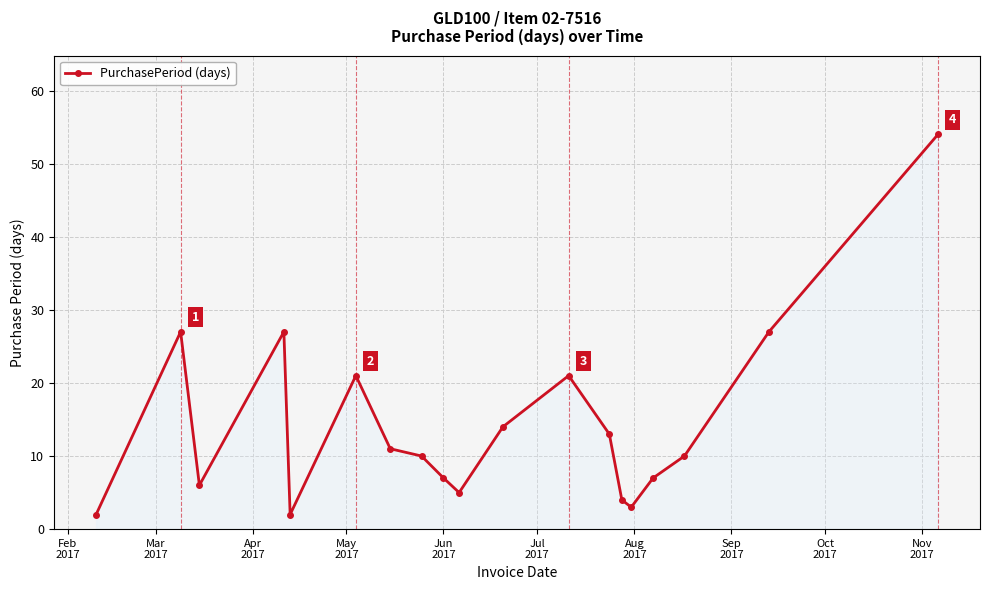

What is the maximum value shown in the chart?

54